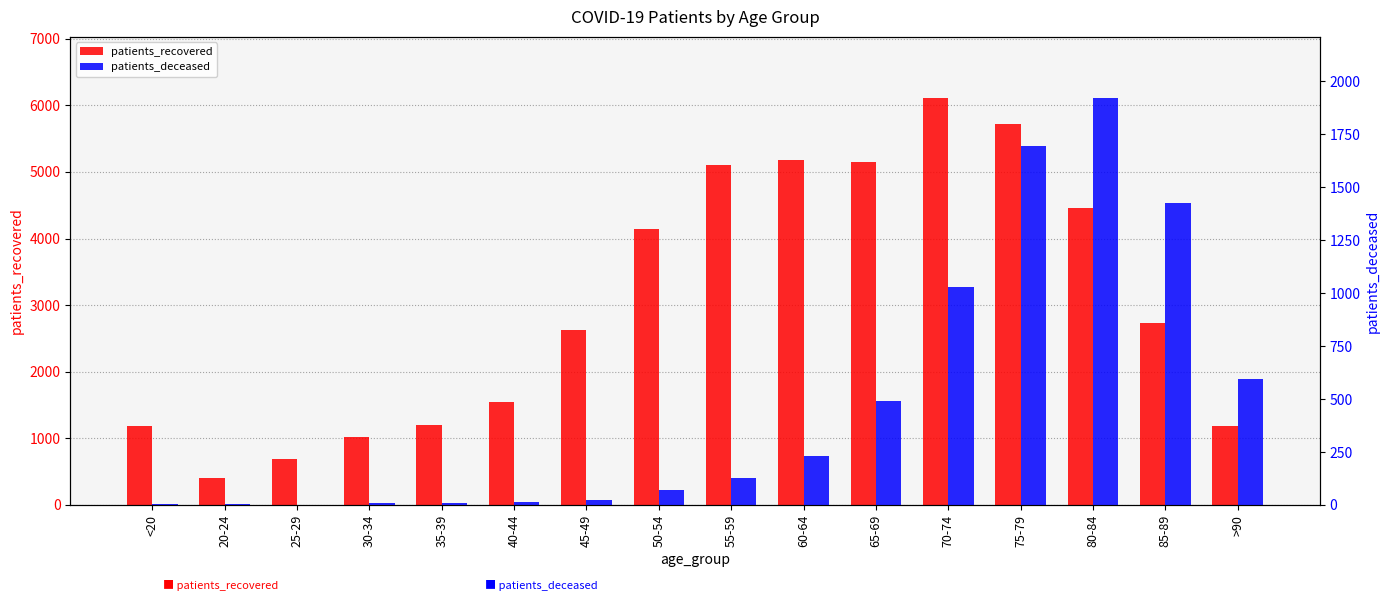

Rank the series at 30-34 from highest to lowest value.

patients_recovered, patients_deceased